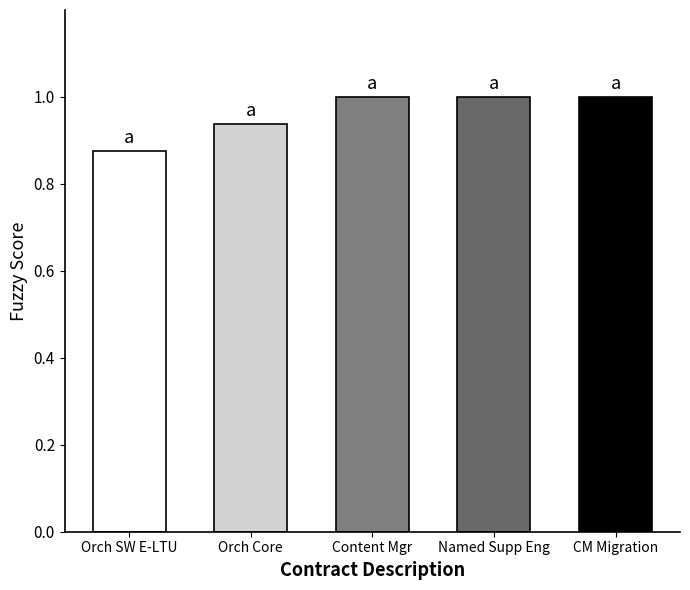

What is the change in value from Orch SW E-LTU to Named Supp Eng?

+0.1